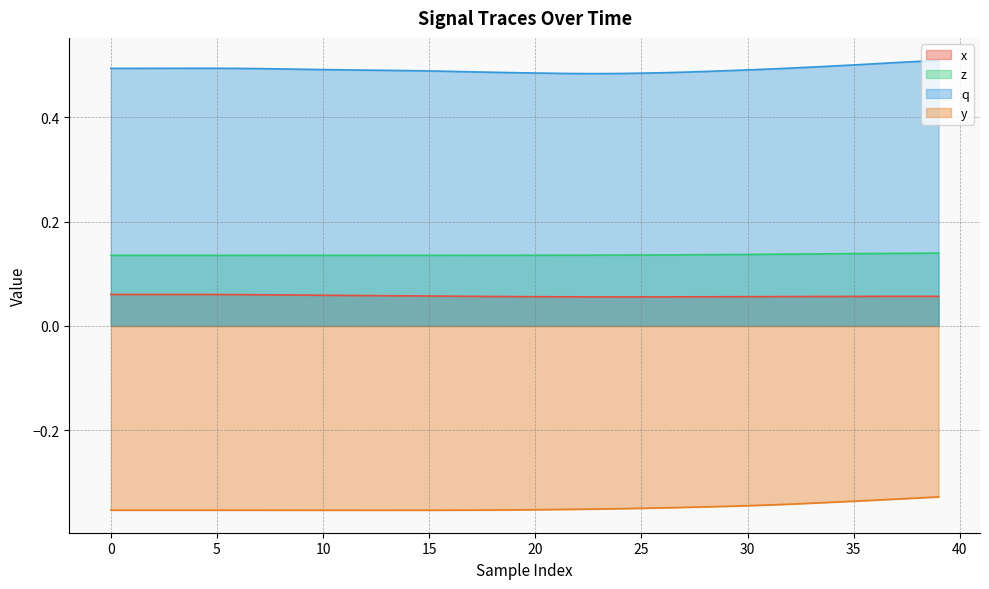

What is the average value of the x series?

0.1